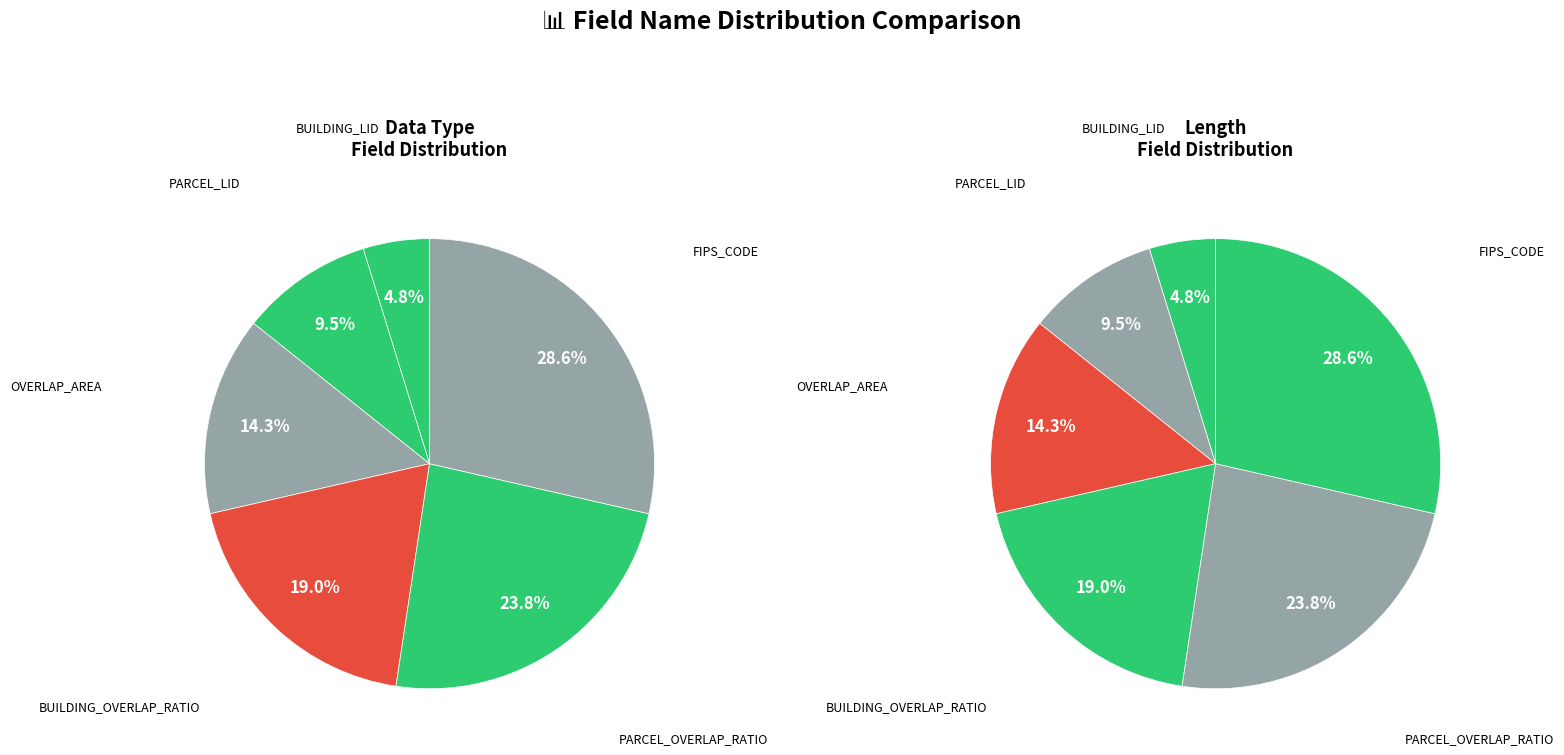

What percentage is the BUILDING_LID slice, to the nearest percent?

5%